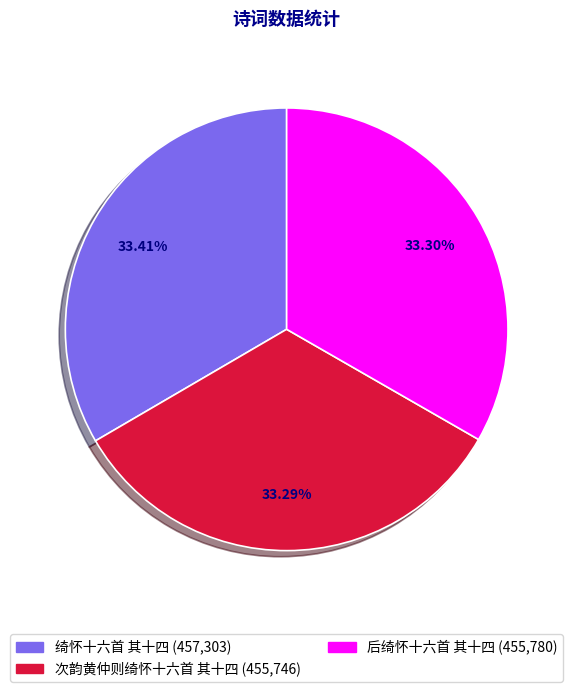

Count the number of slices in the pie.

3